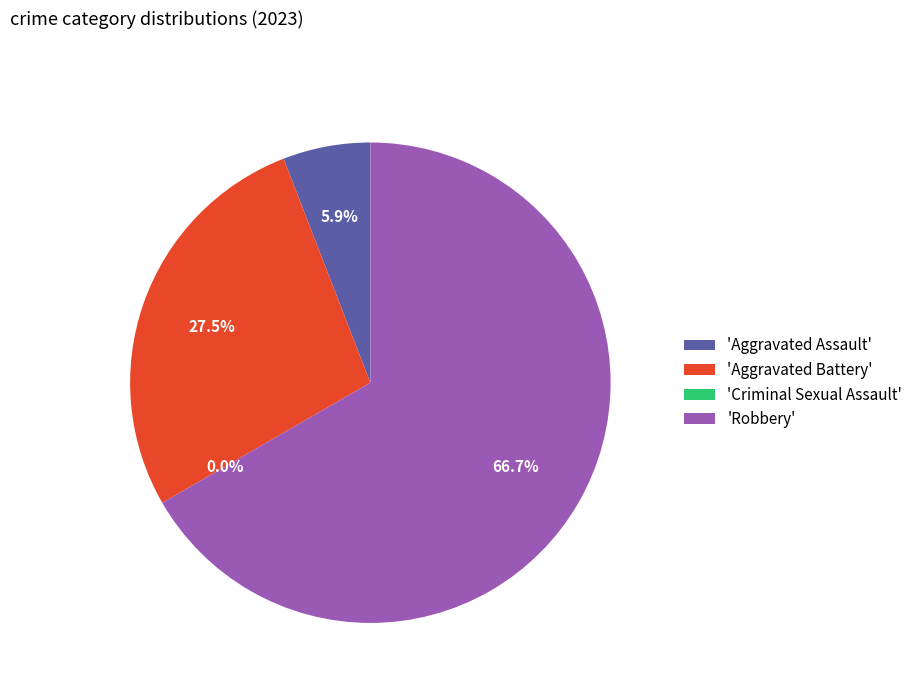

Rank the categories by value from lowest to highest.

Criminal Sexual Assault, Aggravated Assault, Aggravated Battery, Robbery